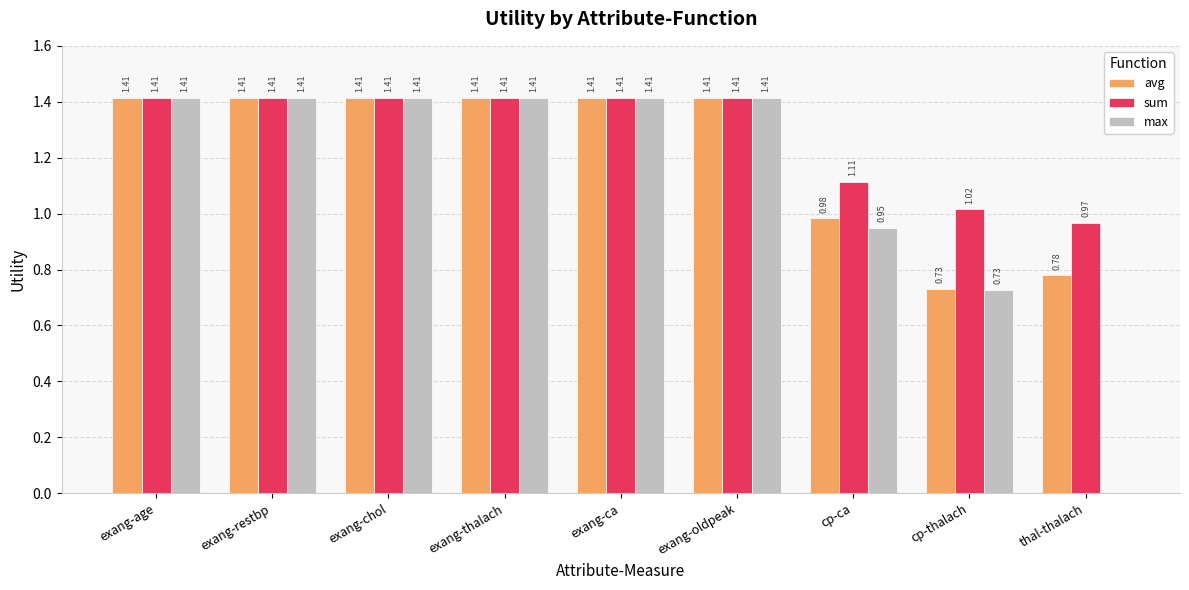

What is the sum of the avg values at exang-oldpeak and thal-thalach?

2.2